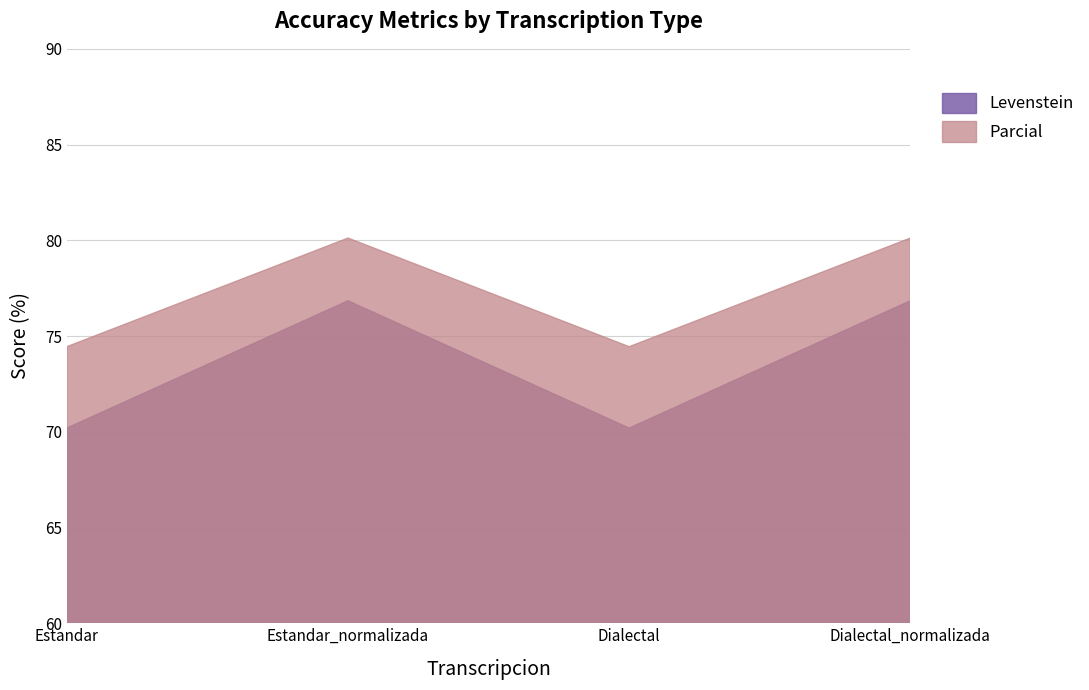

Reading left to right, extract all data points from this chart.

Levenstein: Estandar=70.2	Estandar_normalizada=76.8	Dialectal=70.2	Dialectal_normalizada=76.8
Parcial: Estandar=74.4	Estandar_normalizada=80.1	Dialectal=74.4	Dialectal_normalizada=80.1